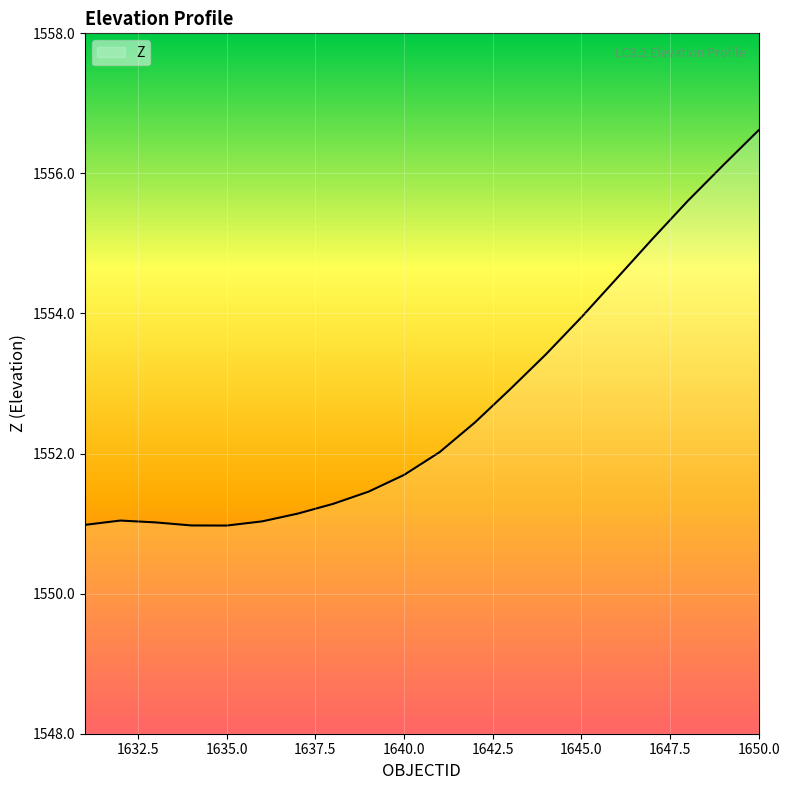

What is the difference between the maximum and minimum values?

5.6